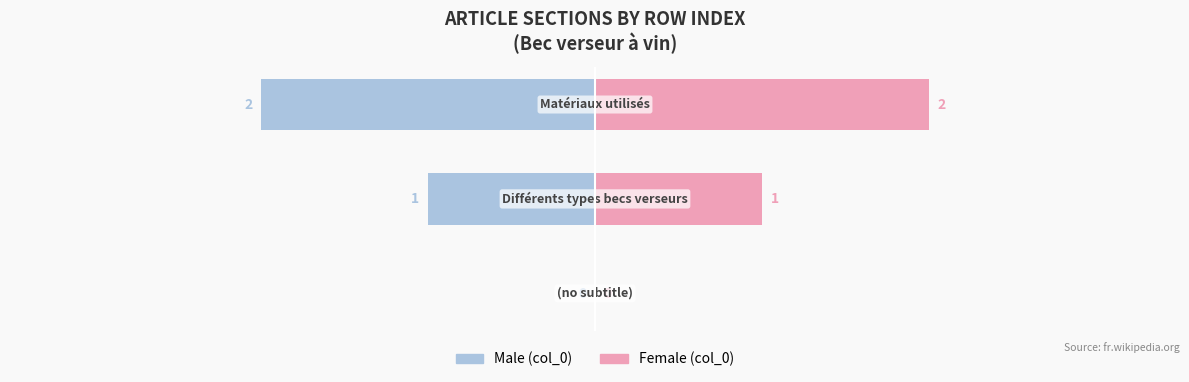

Is it true that Male equals -1 at 1?

True